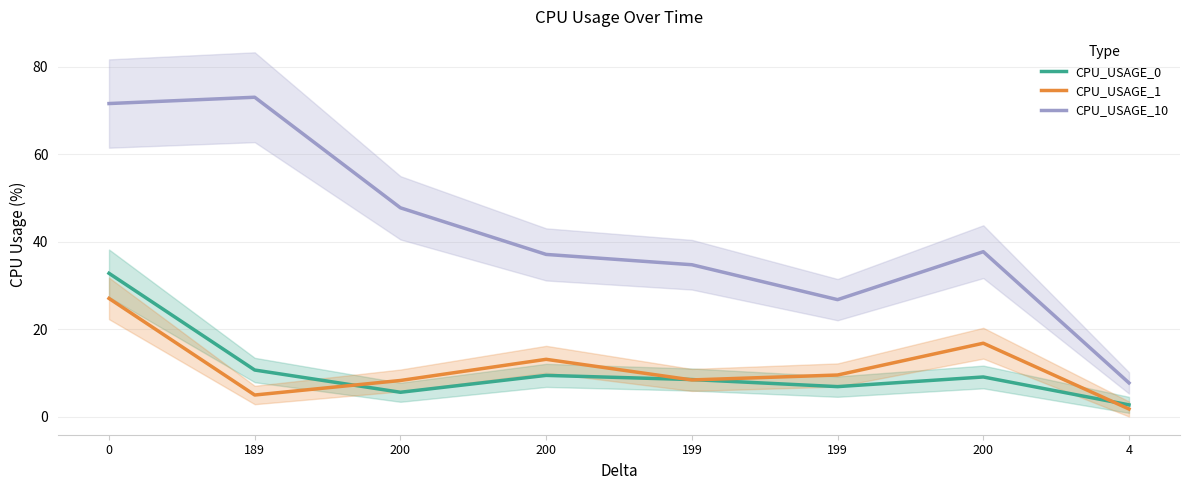

What are all the series names shown in the legend?

CPU_USAGE_0, CPU_USAGE_1, CPU_USAGE_10